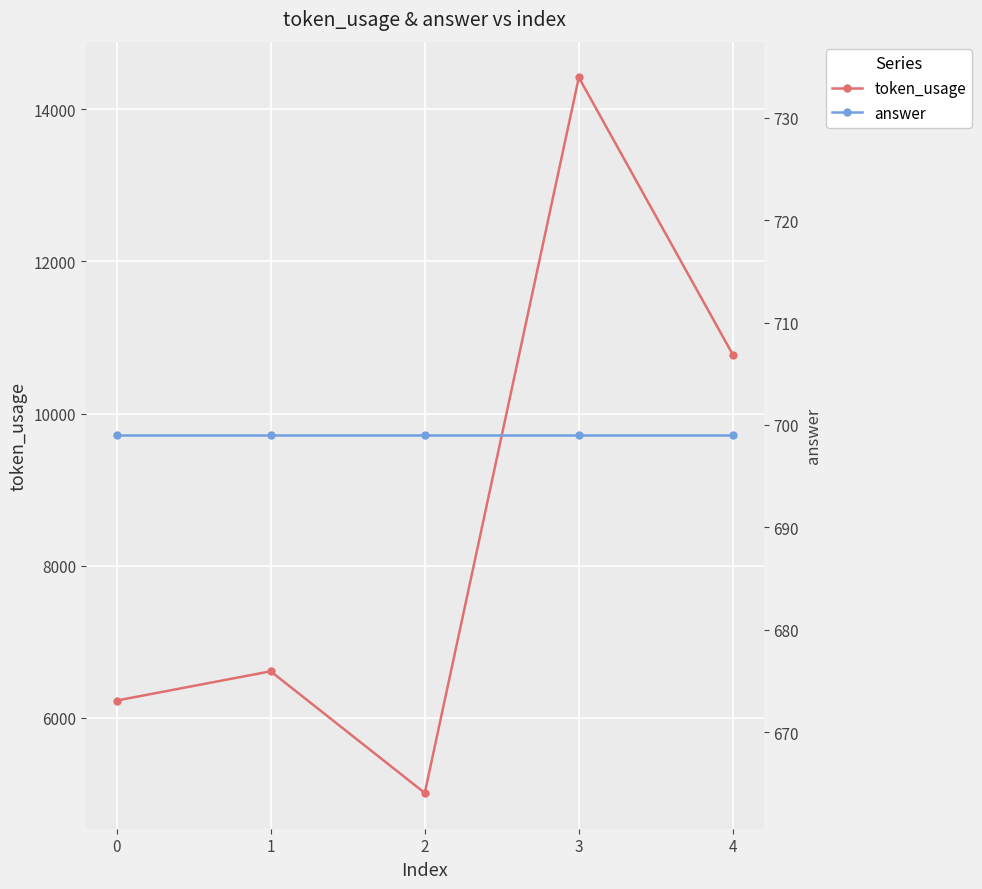

True or false: token_usage and answer intersect in this chart.

False